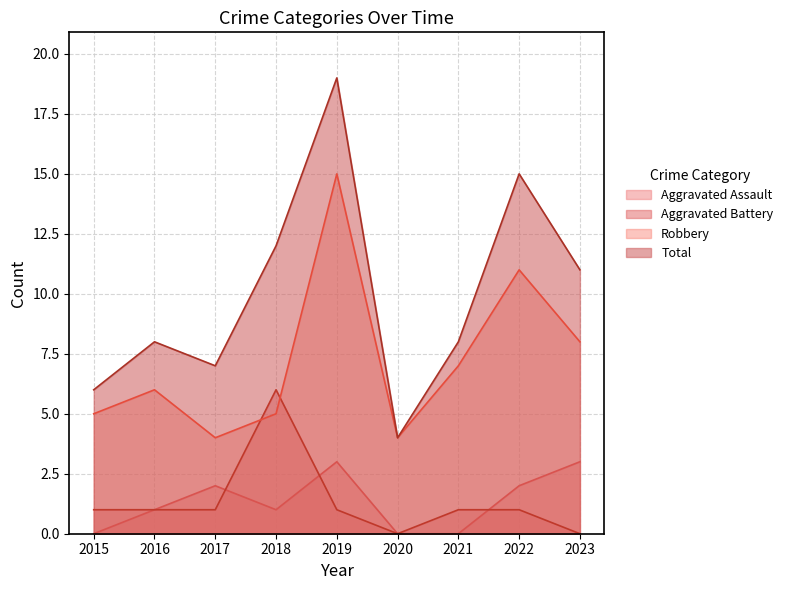

The value of Aggravated Assault at 2021 is 0. True or false?

True